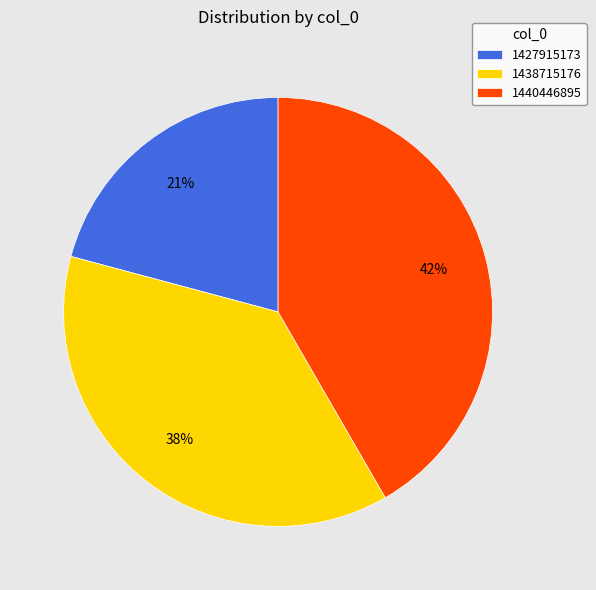

True or false: 1438715176 accounts for 38% of the total.

True